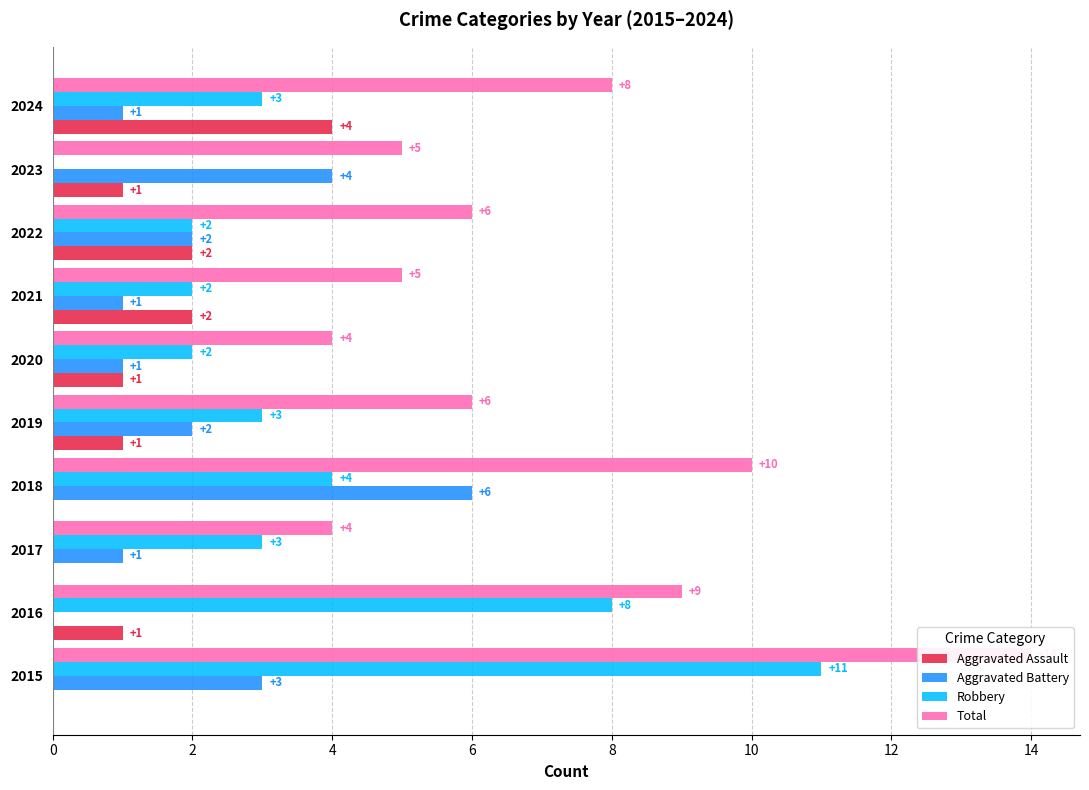

How many bars are there in total?

40